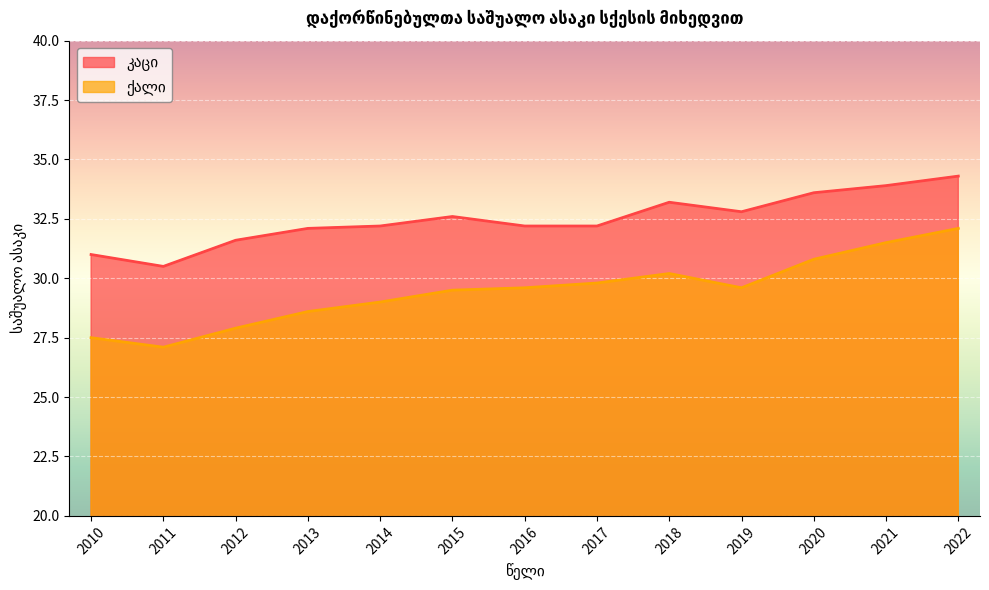

How many data points in ქალი are less than 29?

4